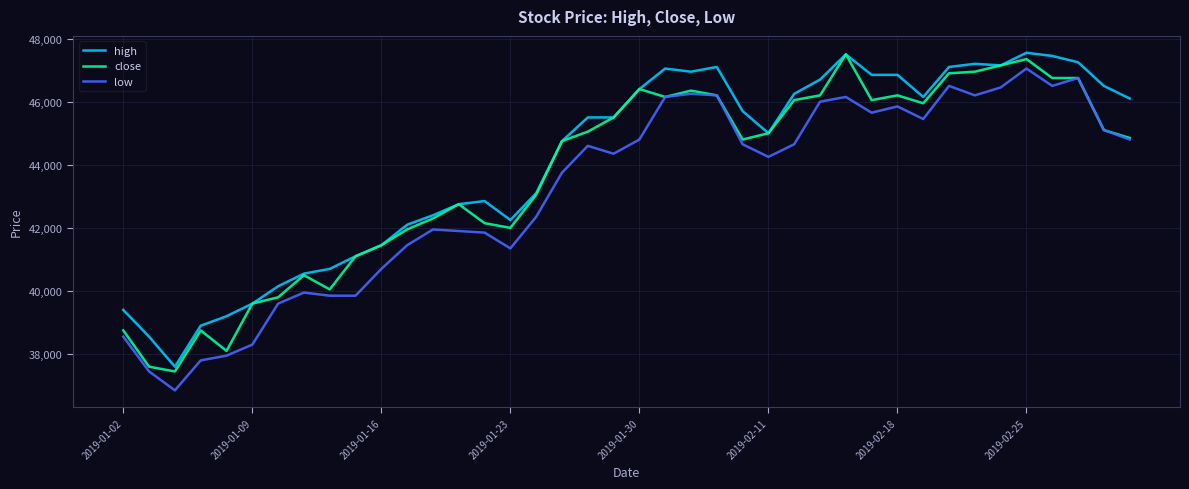

What is the smallest value displayed?

36850